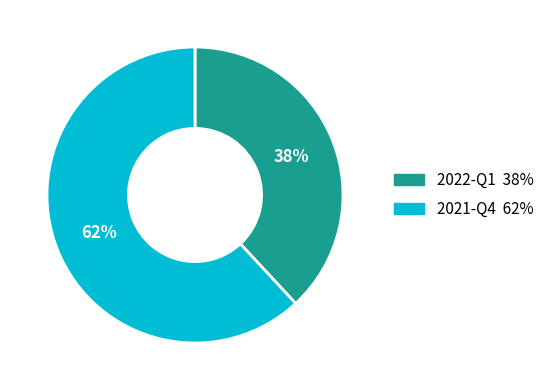

To the nearest percent, what is the difference between the 2021-Q4 and 2022-Q1 slice percentages?

24%